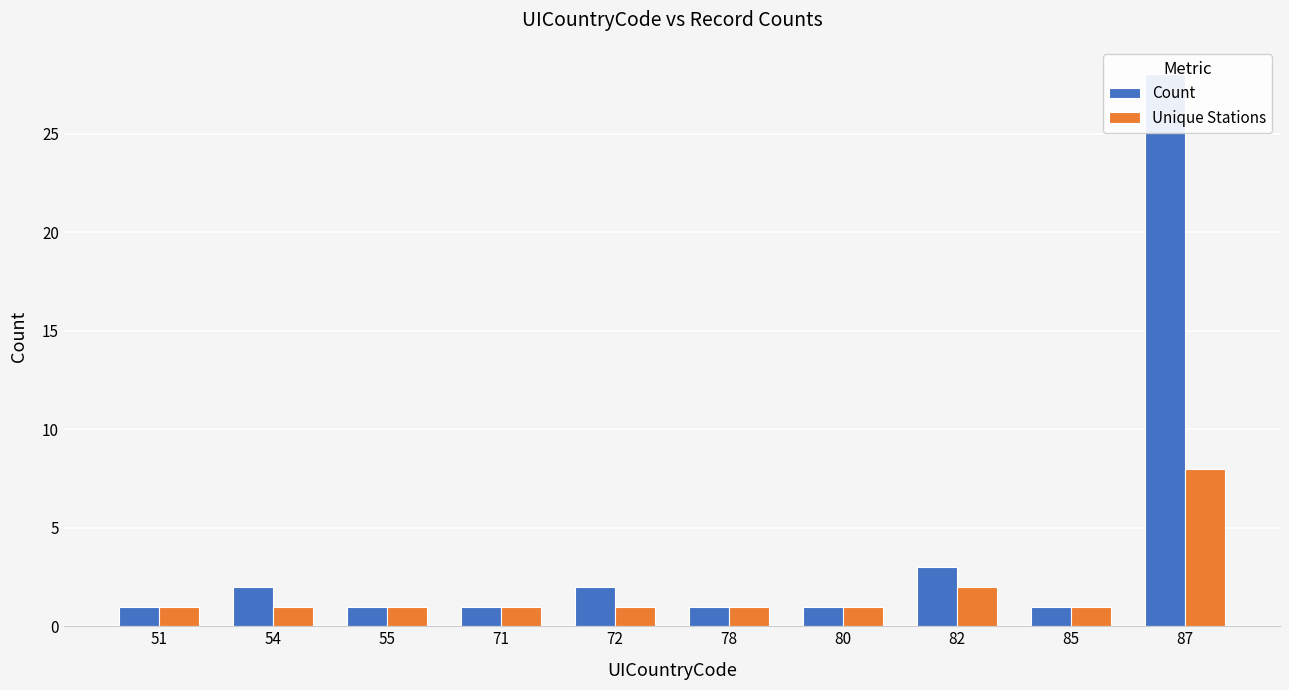

At which label does Count reach its minimum?

51